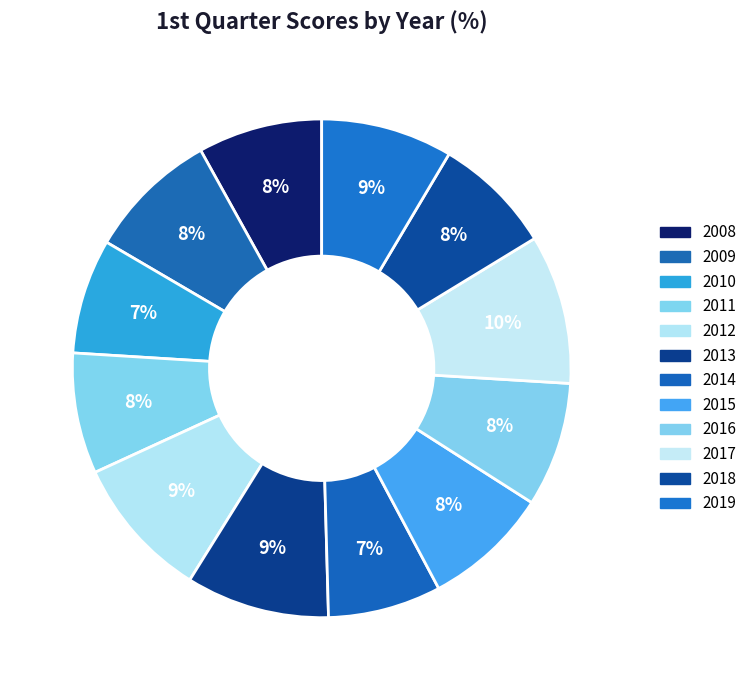

How many slices are in this pie chart?

12